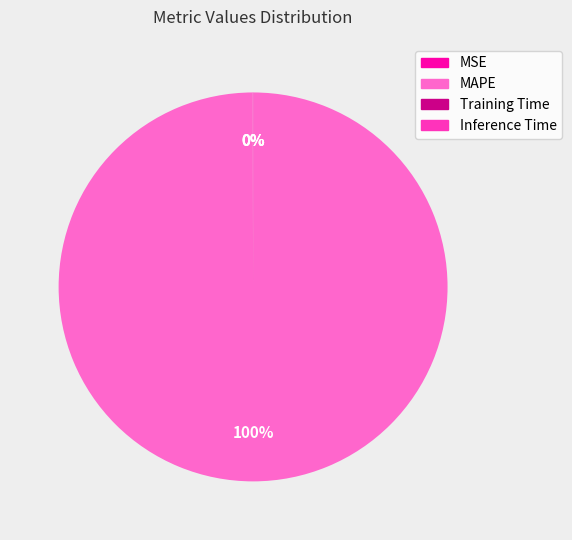

To the nearest percent, what is the difference between the largest and smallest slice percentages?

100%